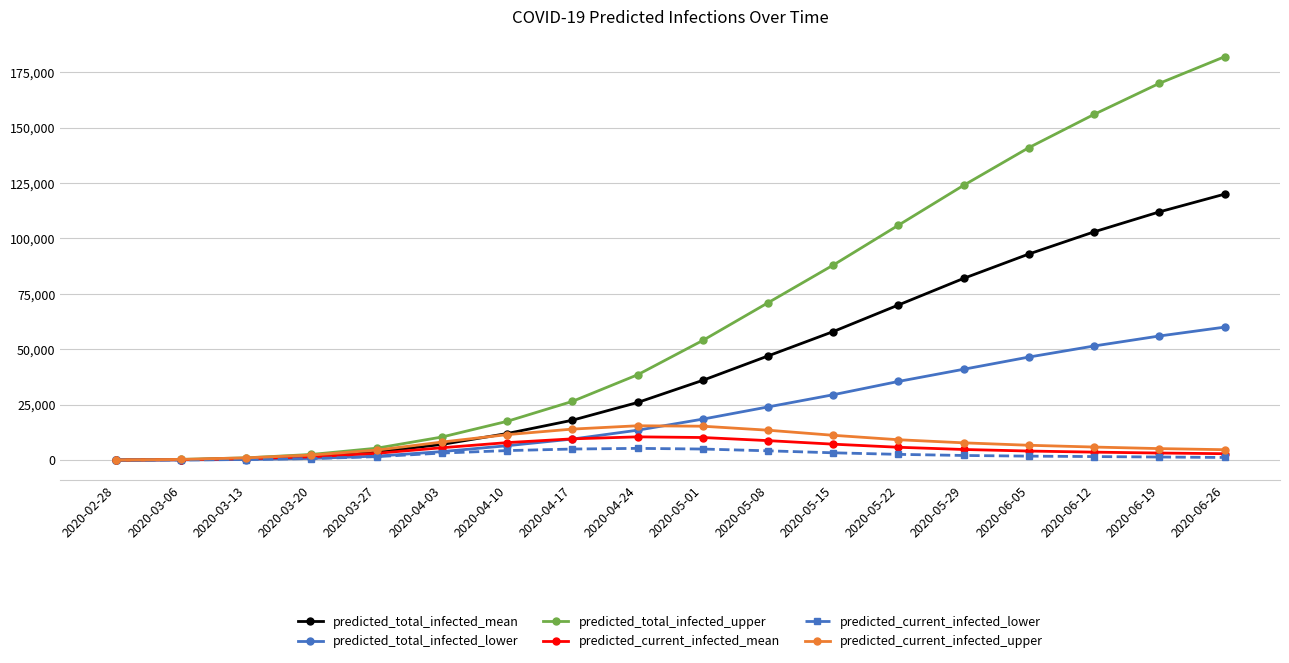

At 2020-05-08, list the series in order from smallest to largest.

predicted_current_infected_lower, predicted_current_infected_mean, predicted_current_infected_upper, predicted_total_infected_lower, predicted_total_infected_mean, predicted_total_infected_upper